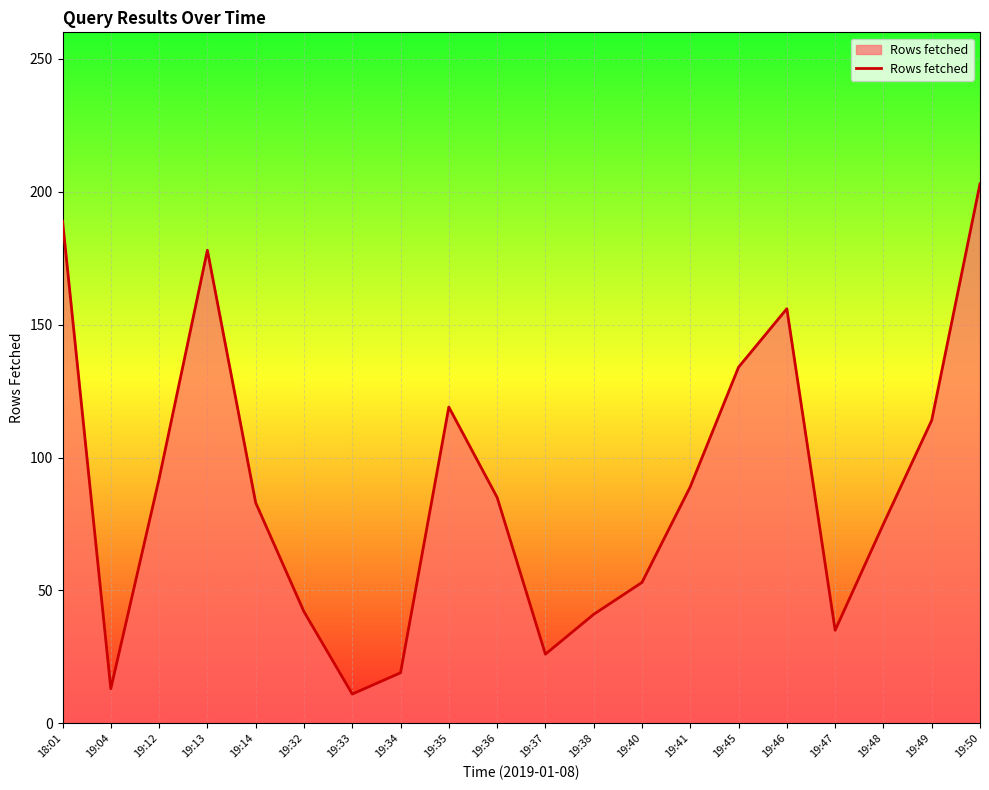

The value at 19:35 is 119. True or false?

True